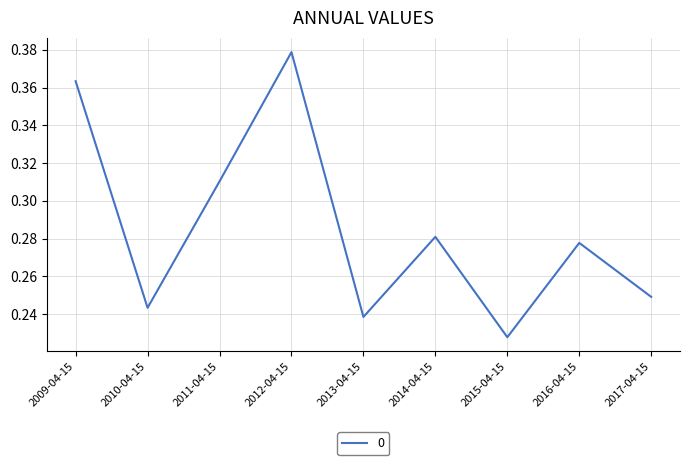

What position from the right is 2016-04-15?

2